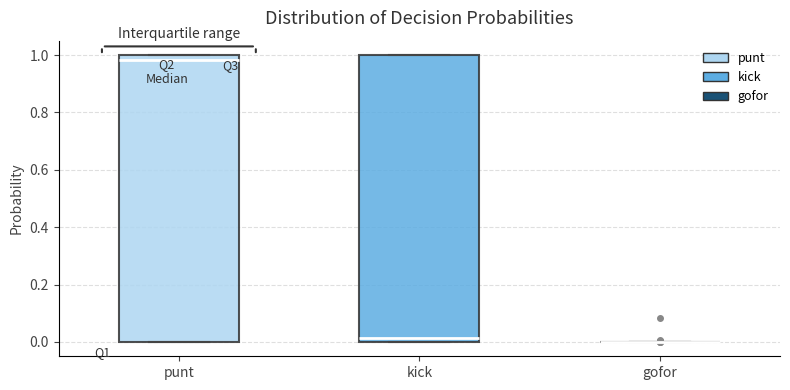

Where does the median line of the box for punt sit on the y-axis? The values are not printed on the chart, so give them approximately, as read against the axis.

0.98